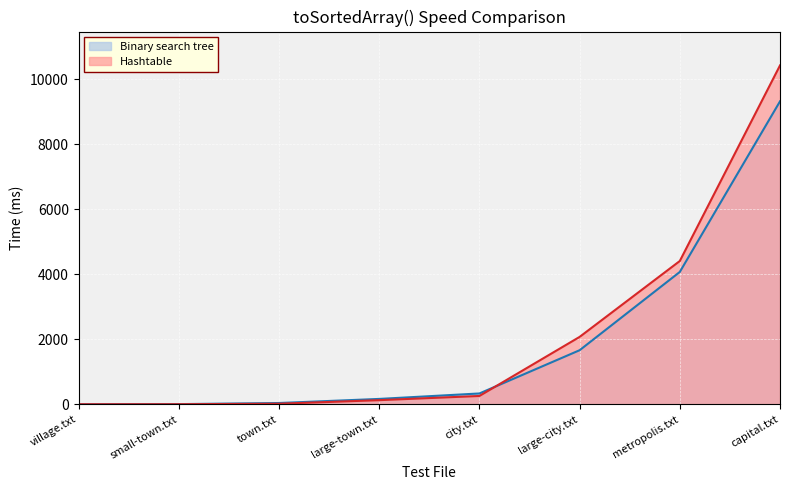

True or false: Binary search tree has a value of 4073 at metropolis.txt.

True